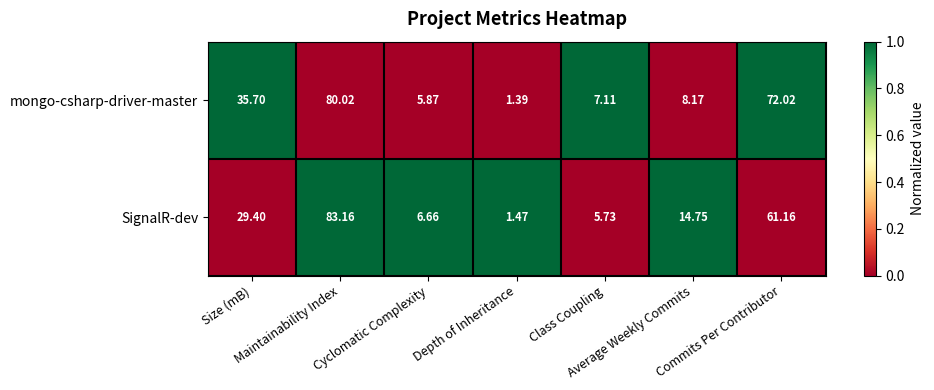

Which series has the largest total across all categories?

mongo-csharp-driver-master